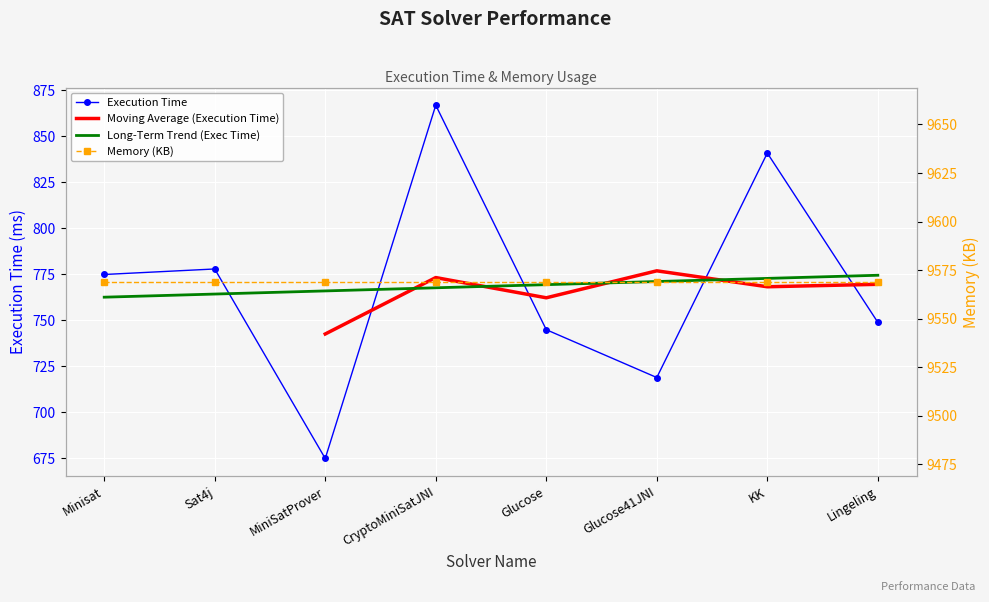

What is the ratio of the value at CryptoMiniSatJNI to the value at Sat4j?

1.1